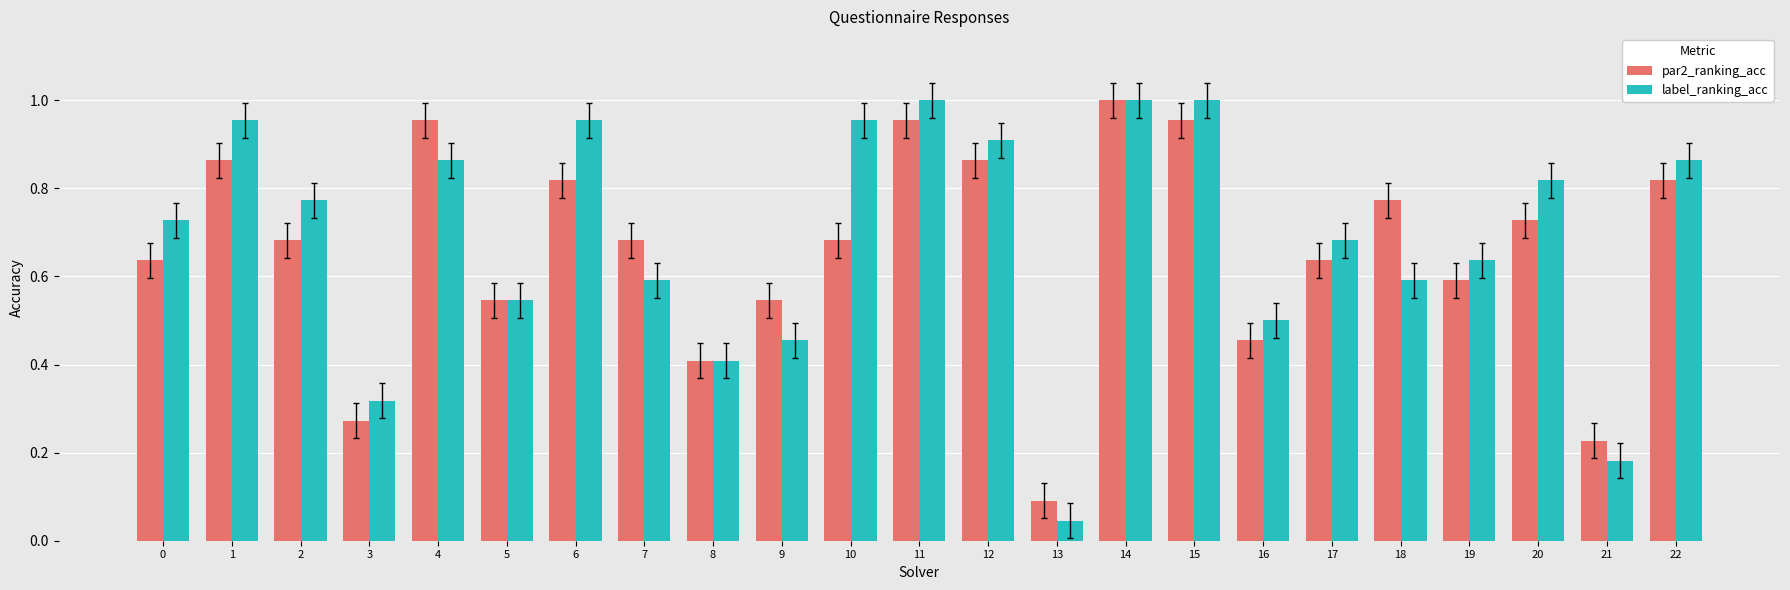

Which series has the largest total across all categories?

label_ranking_acc